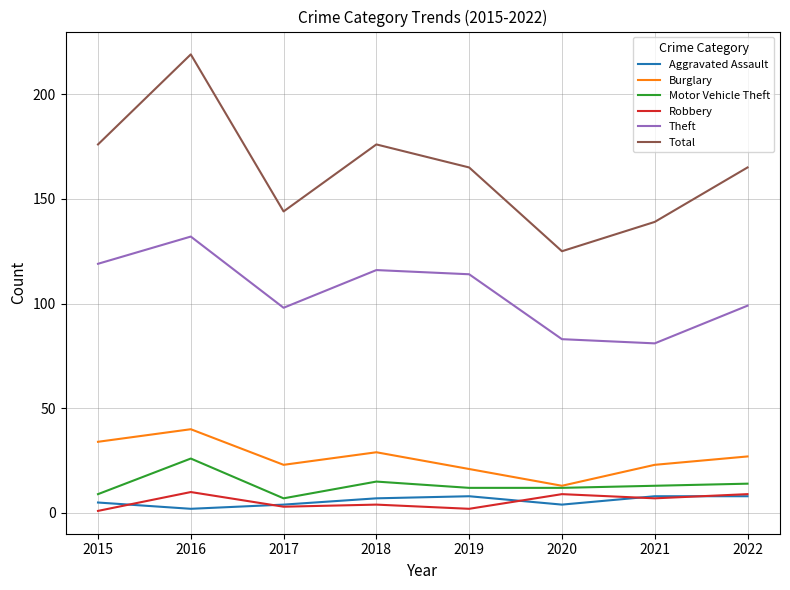

How many lines are shown in the chart?

6